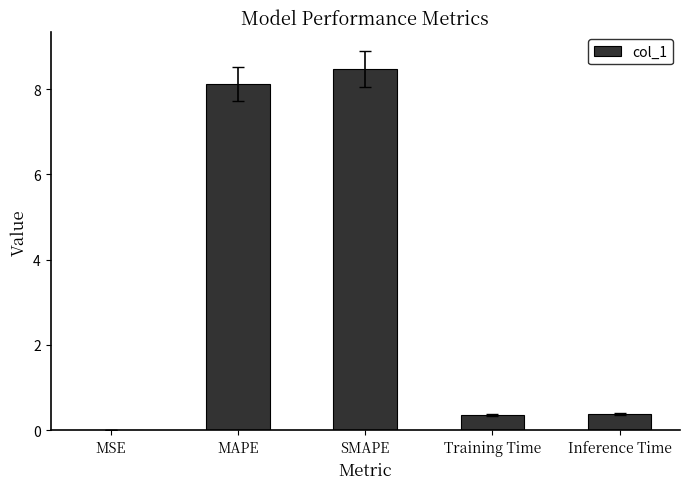

The chart shows a value of 12.1 at MAPE. True or false?

False